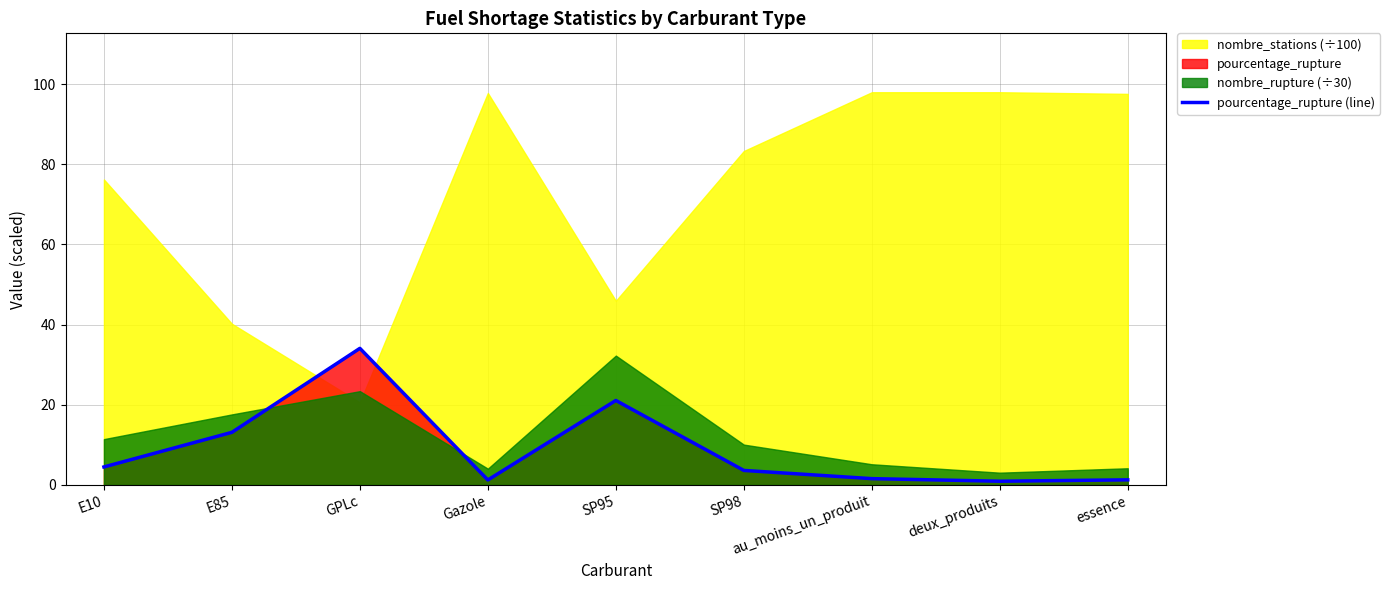

List the labels in order of value, smallest first.

deux_produits, Gazole, essence, au_moins_un_produit, SP98, E10, E85, SP95, GPLc